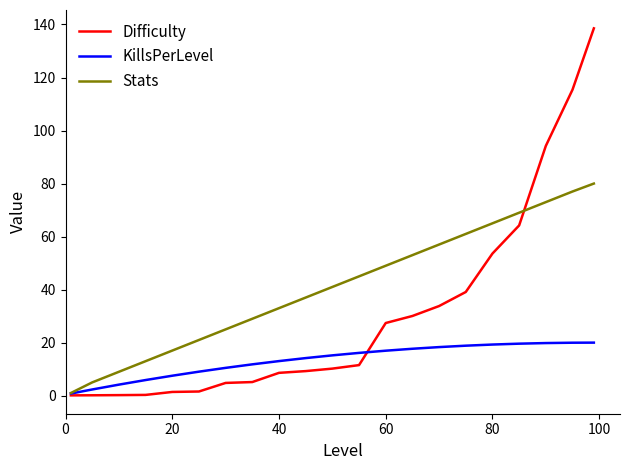

What is the highest value of the Stats series?

80.0